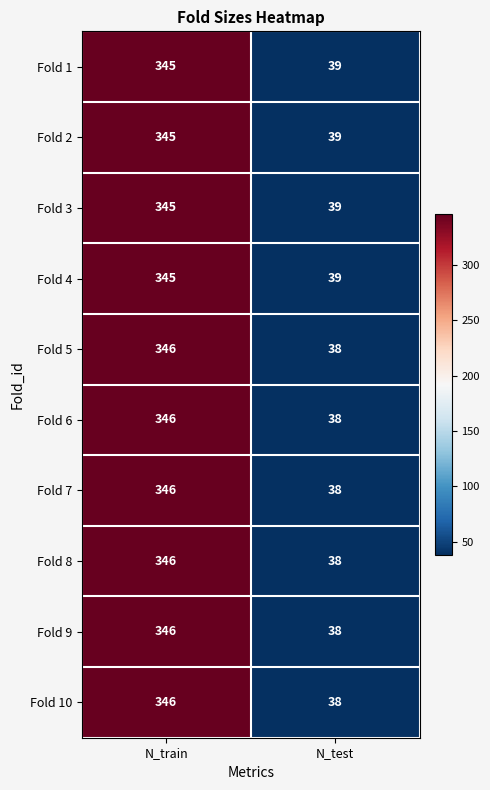

Reading right to left, list all the values displayed in this chart.

Fold 1: N_test=39	N_train=345
Fold 2: N_test=39	N_train=345
Fold 3: N_test=39	N_train=345
Fold 4: N_test=39	N_train=345
Fold 5: N_test=38	N_train=346
Fold 6: N_test=38	N_train=346
Fold 7: N_test=38	N_train=346
Fold 8: N_test=38	N_train=346
Fold 9: N_test=38	N_train=346
Fold 10: N_test=38	N_train=346